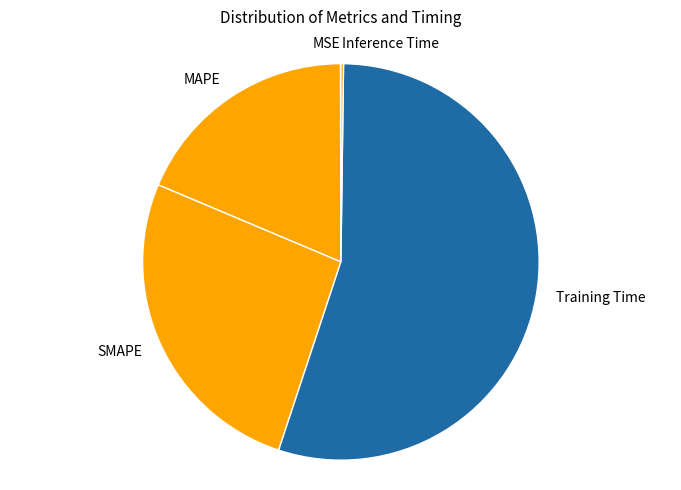

Does Training Time account for over 50% of the chart?

Yes